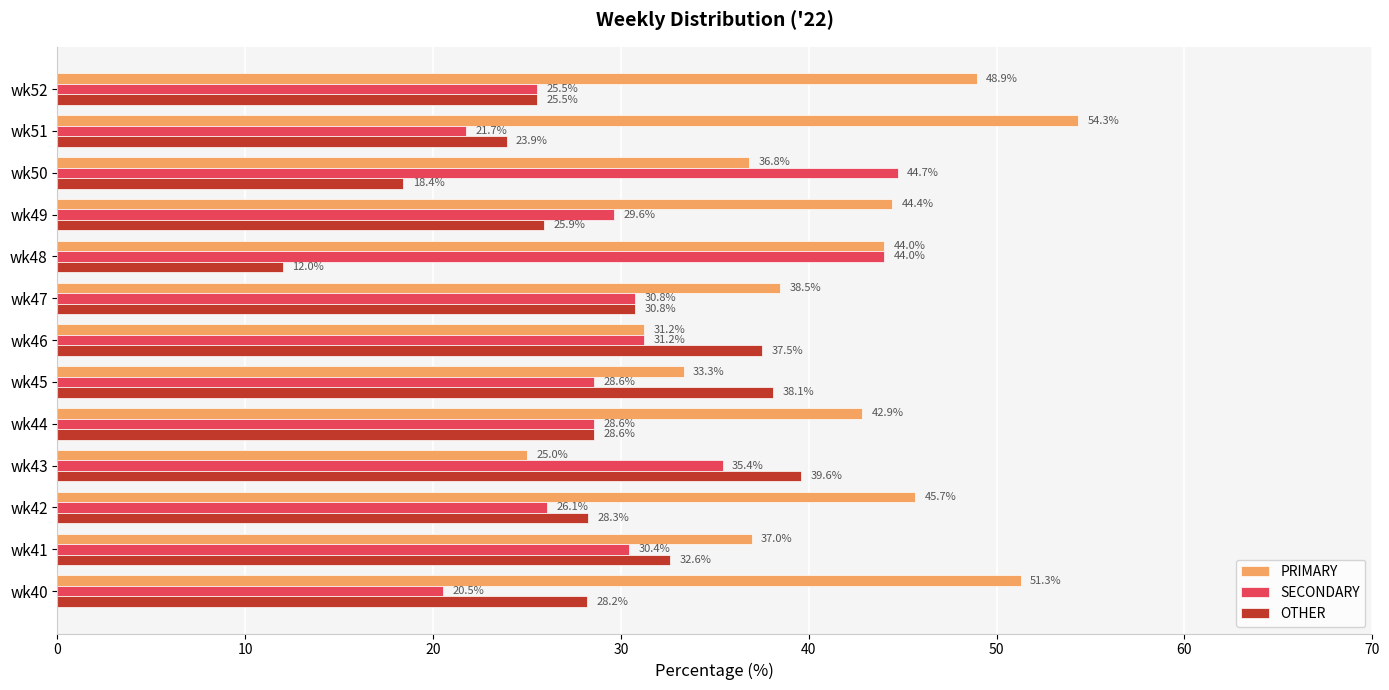

What is the maximum value shown in the chart?

54.3